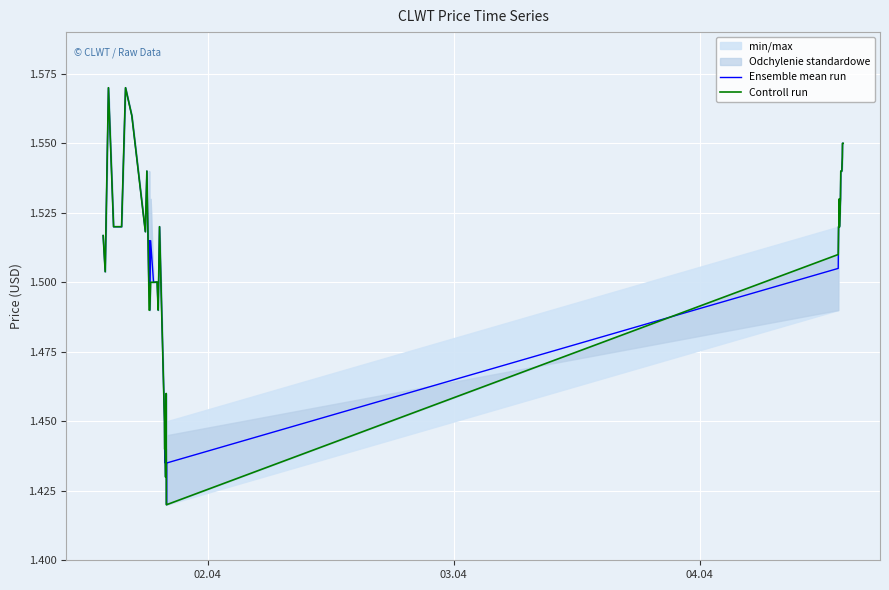

True or false: Controll run and Ensemble mean run cross at least once.

True